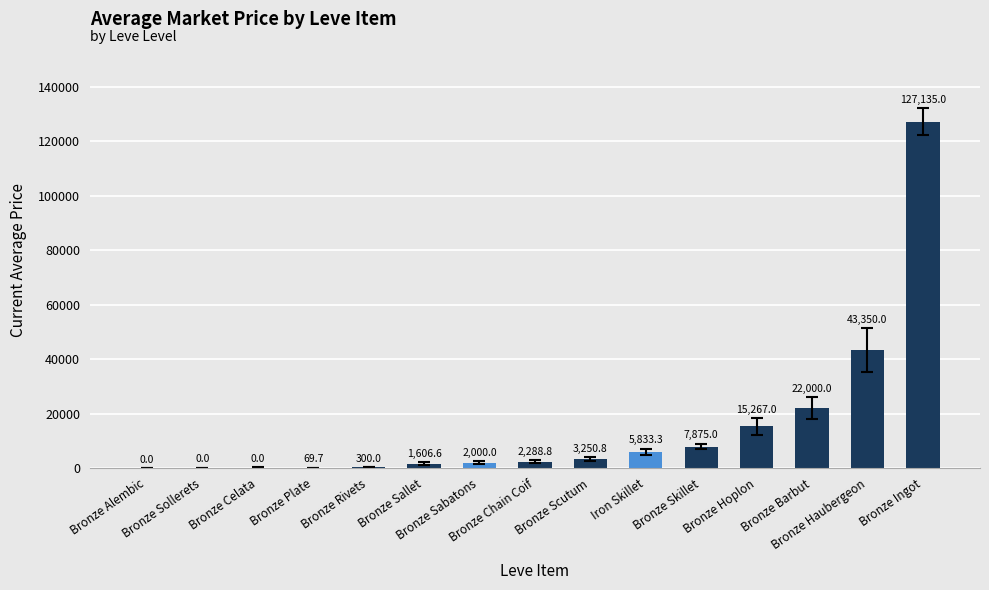

How many values exceed 2288?

8